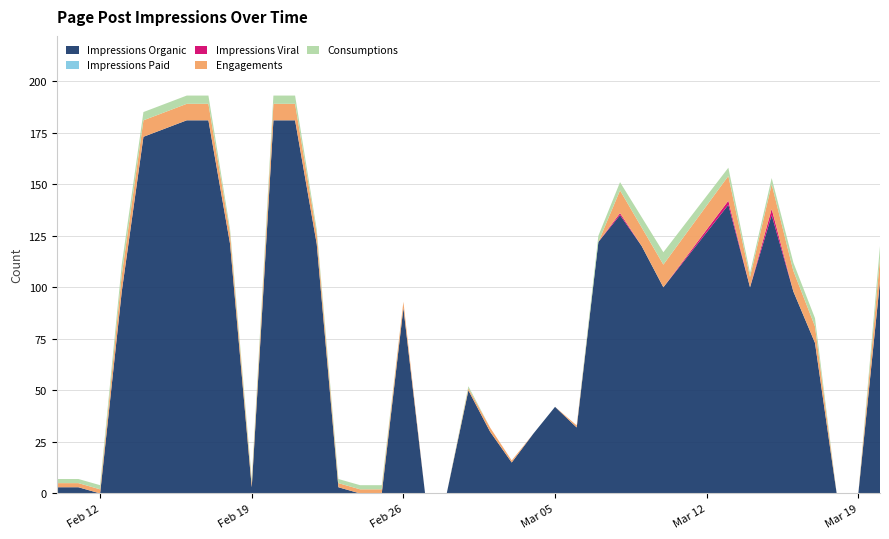

Reading left to right, what are all the values shown in this chart?

Impressions Organic: 3	3	0	98	173	181	181	121	3	181	181	121	3	0	0	90	0	0	50	30	15	29	42	32	122	135	120	100	140	100	135	98	73	0	0	103
Impressions Paid: 0	0	0	0	0	0	0	0	0	0	0	0	0	0	0	0	0	0	0	0	0	0	0	0	0	0	0	0	0	0	0	0	0	0	0	0
Impressions Viral: 0	0	0	0	0	0	0	0	0	0	0	0	0	0	0	0	0	0	0	0	0	0	0	0	0	1	0	0	2	0	3	0	0	0	0	0
Engagements: 2	2	2	8	8	8	8	5	2	8	8	5	2	2	2	3	0	0	1	2	1	0	0	1	0	11	9	11	12	5	12	10	8	0	0	11
Consumptions: 2	2	2	5	4	4	4	2	2	4	4	2	2	2	2	0	0	0	1	0	0	0	0	0	3	4	5	6	4	2	3	4	4	0	0	6